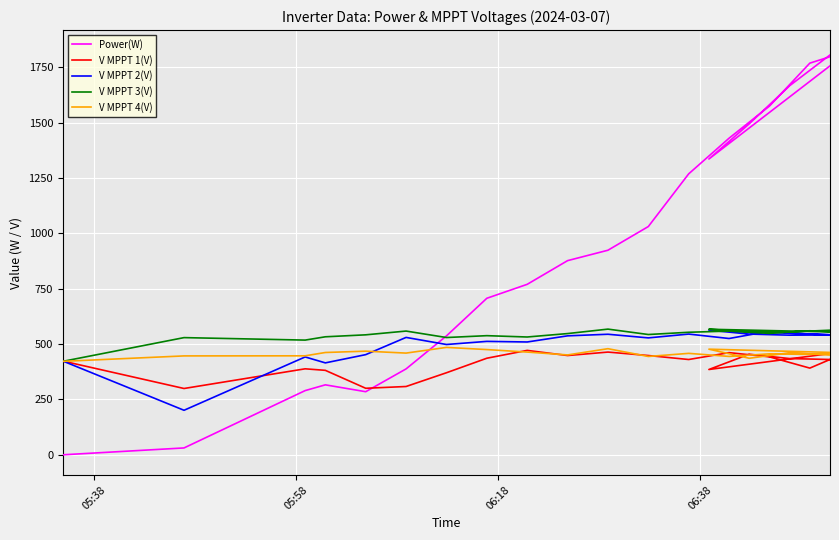

What is the average value of the V MPPT 4(V) series?

457.2